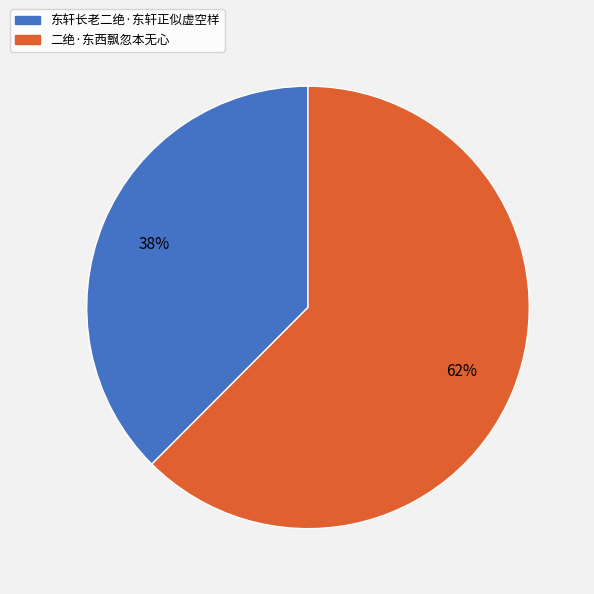

Is there a majority slice in this chart?

Yes